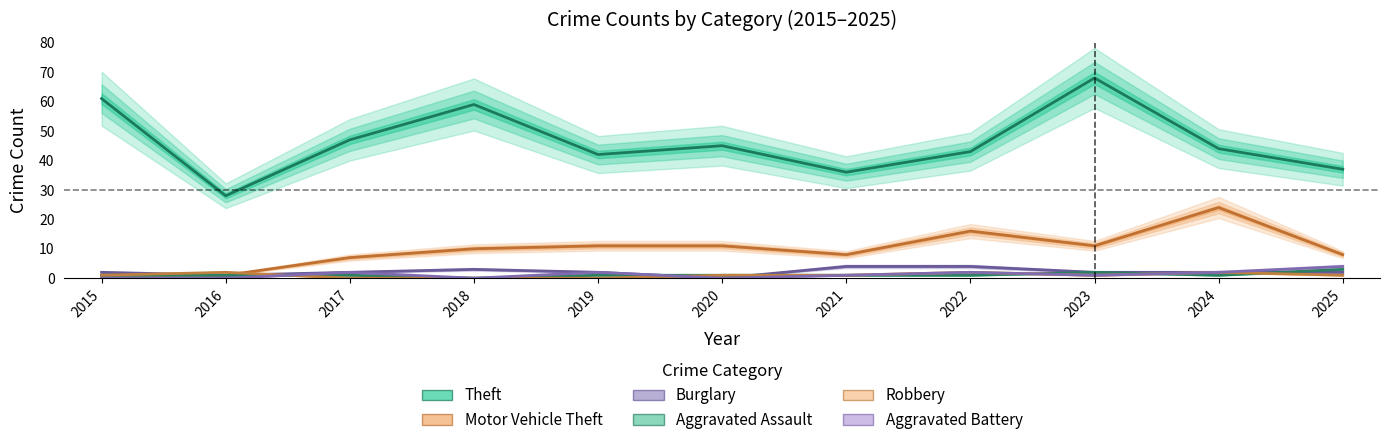

How many interior local valleys does the Burglary series have?

2